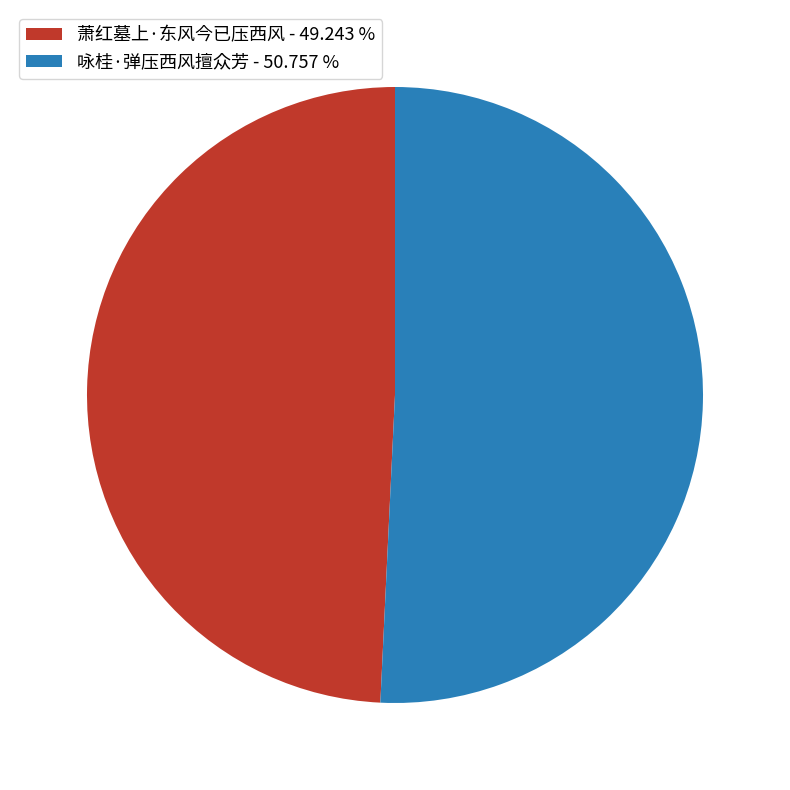

Rank the categories by value from lowest to highest.

萧红墓上·东风今已压西风, 咏桂·弹压西风擅众芳